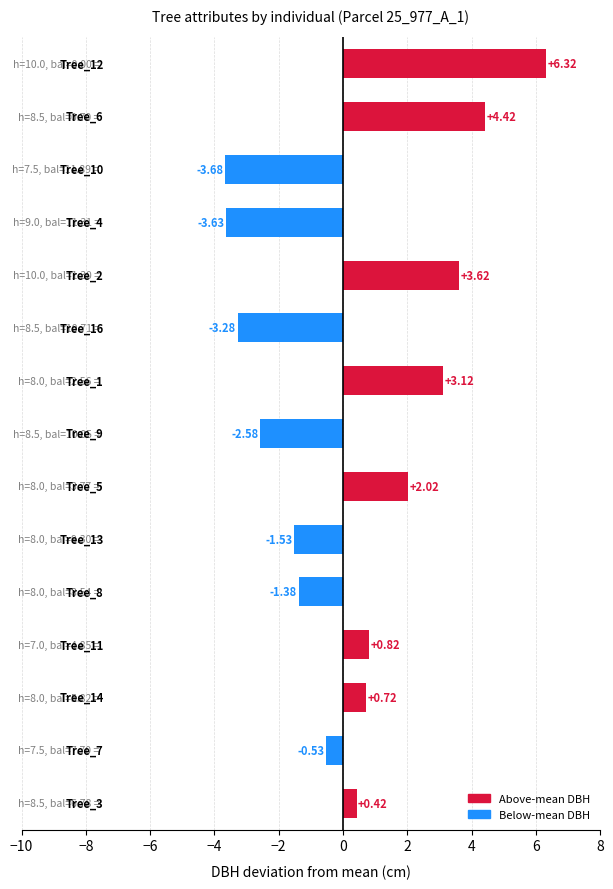

How many bars are there in total?

15